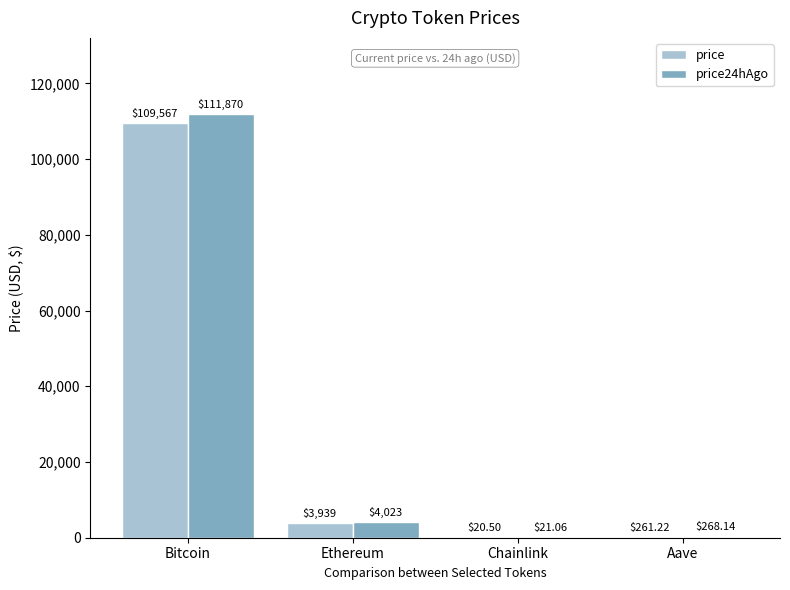

Are the bars grouped side by side (vs. stacked)?

Yes